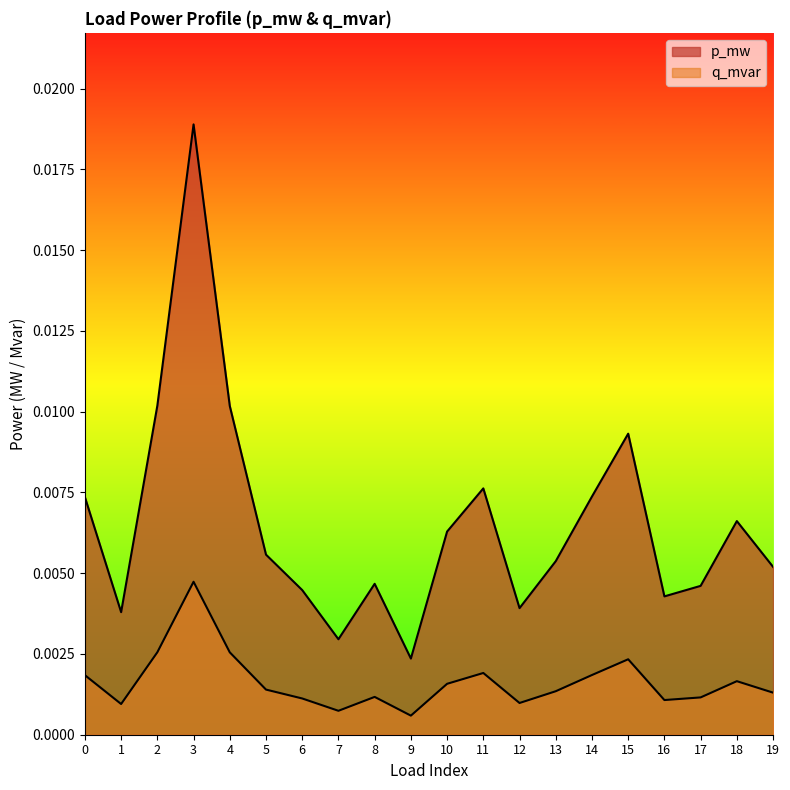

Where is the first local minimum for p_mw?

1